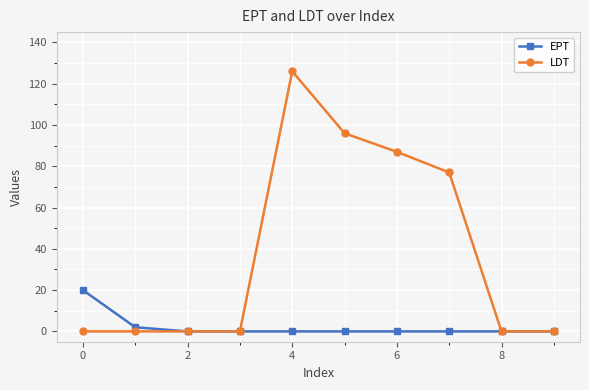

Which series has the widest spread of values?

LDT